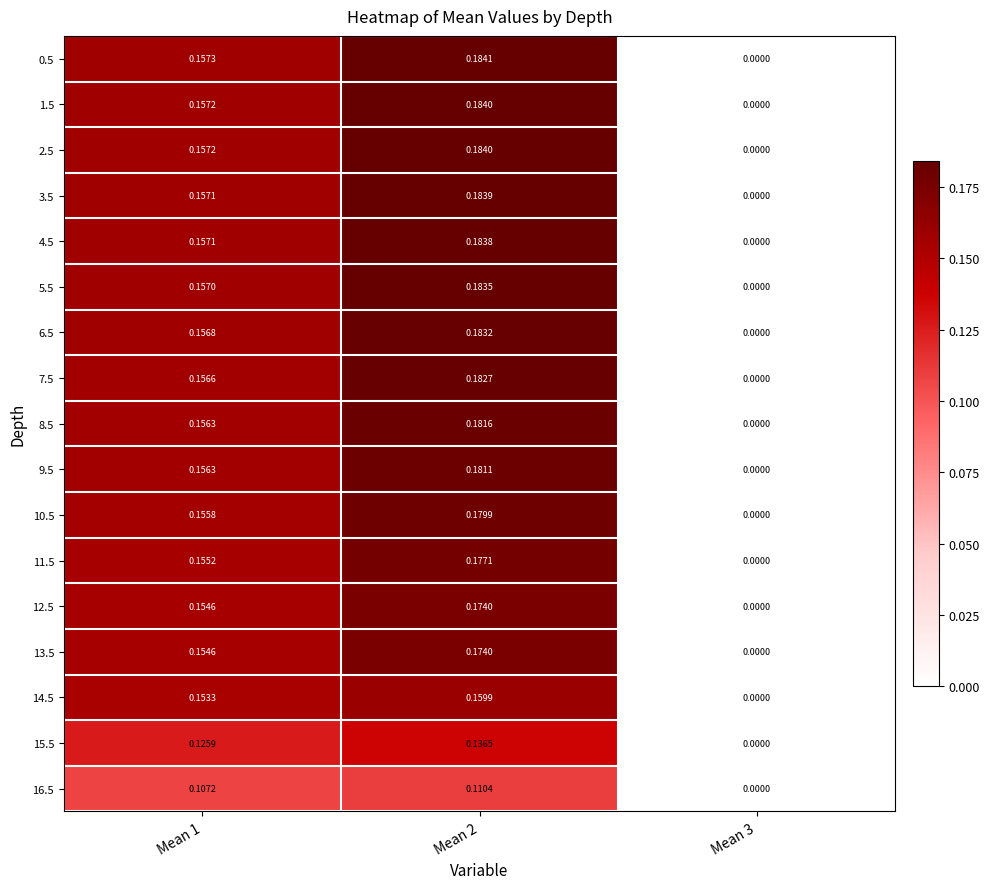

Is the value of 0.5 at Mean 1 greater than the value of 6.5 at Mean 1?

Yes